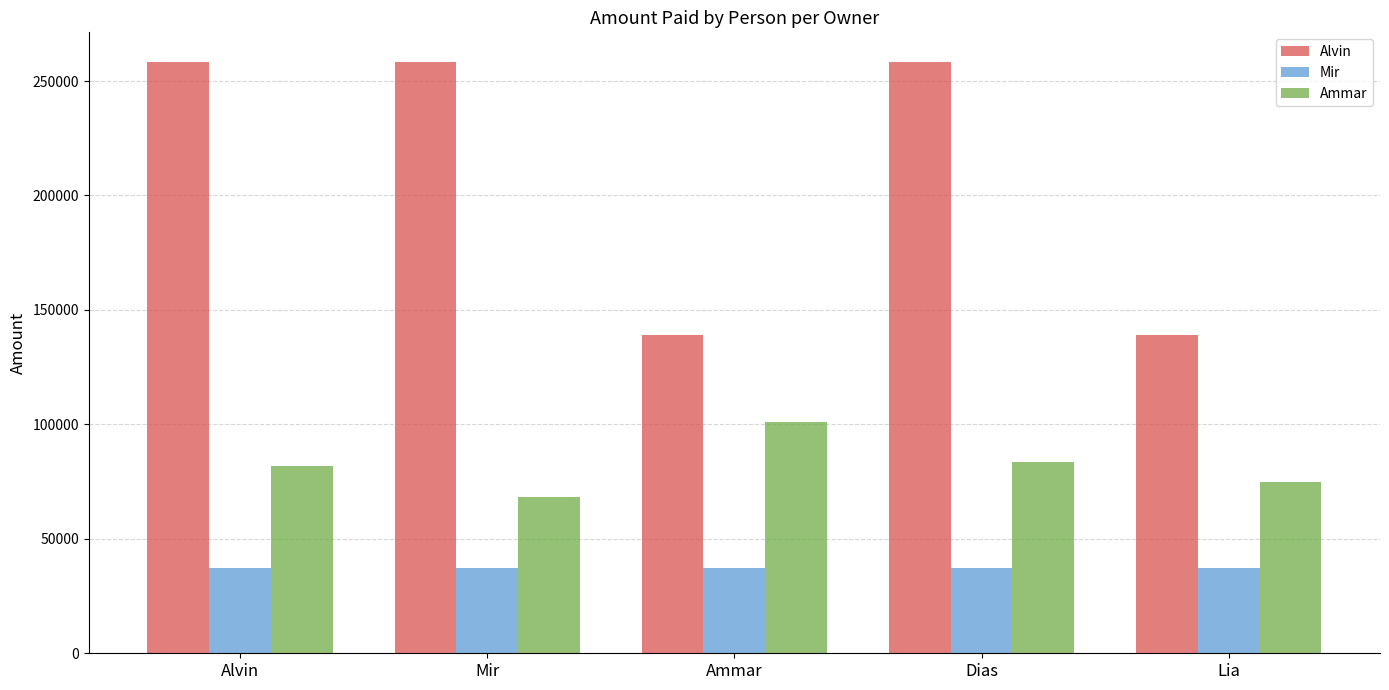

List the series in order of their overall mean, lowest first.

Mir, Ammar, Alvin